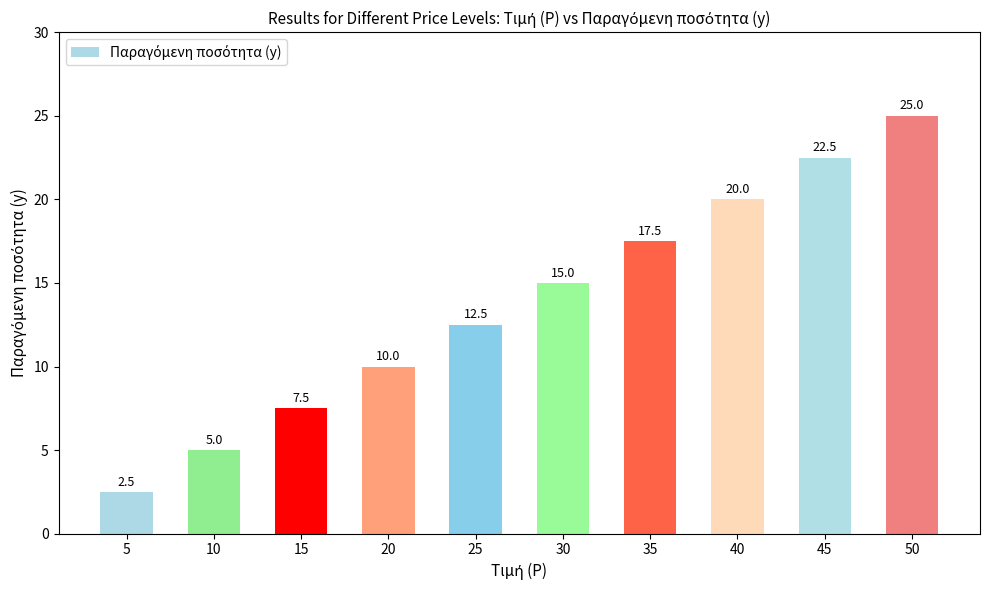

What is the ratio of the value at 25 to the value at 45?

0.6